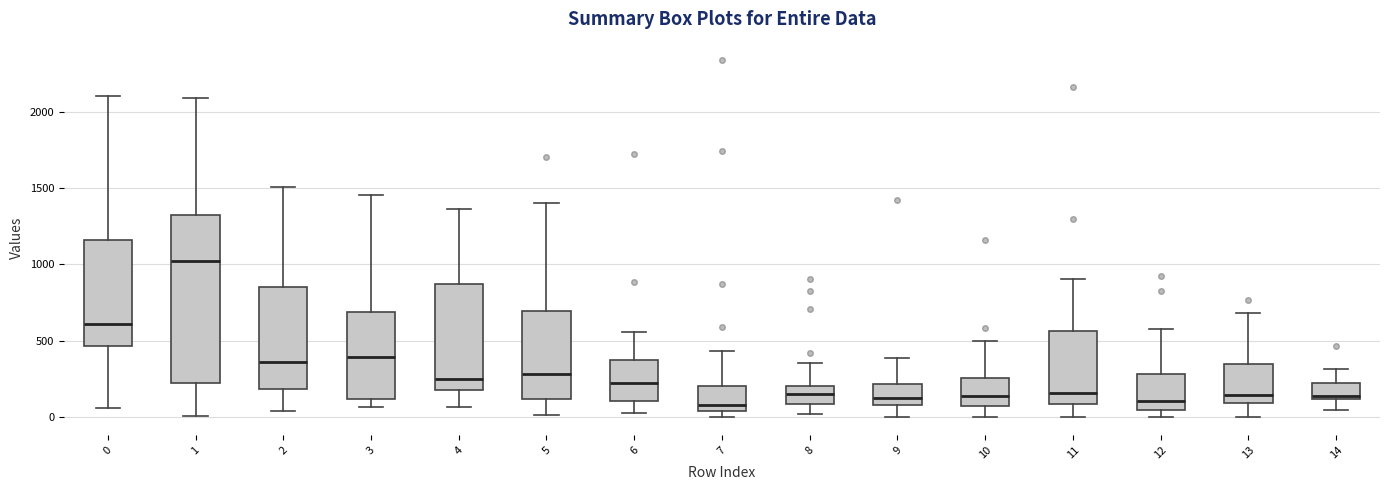

Where does the median line of the box at x = 8 sit on the y-axis? The values are not printed on the chart, so give them approximately, as read against the axis.

150